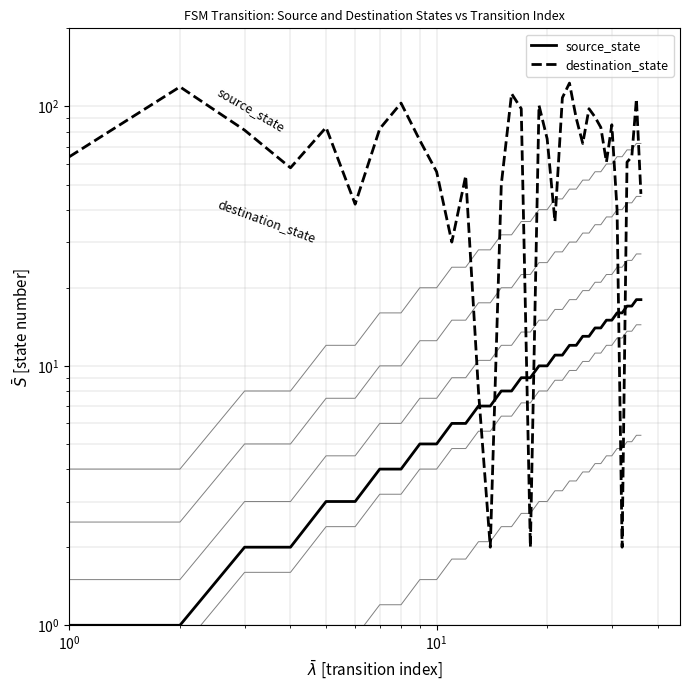

What is the difference between the second highest and second lowest values in the source_state series?

17